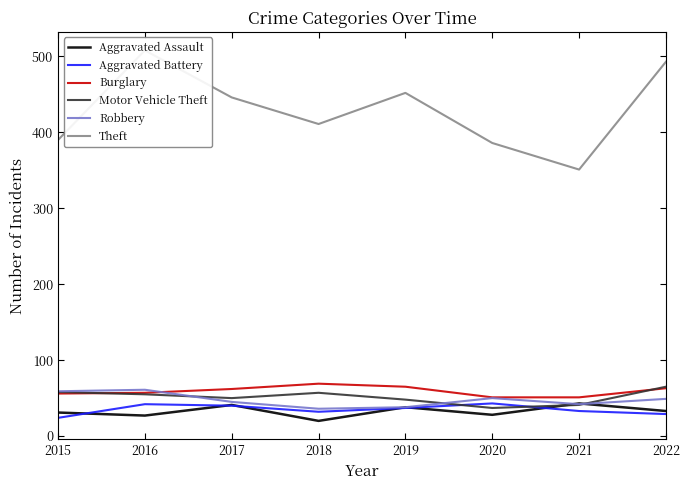

What is the value of the Theft point at the 8th from the left?

493